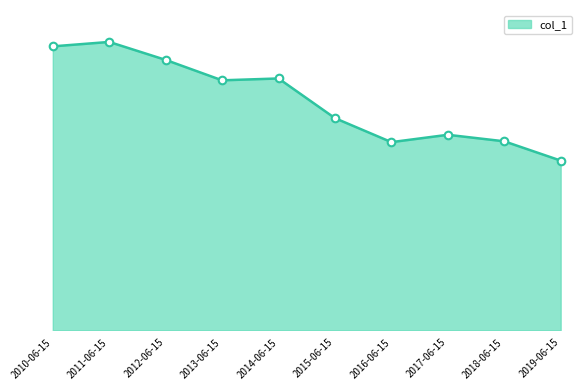

What is the ratio of the value at 2019-06-15 to the value at 2018-06-15?

0.9